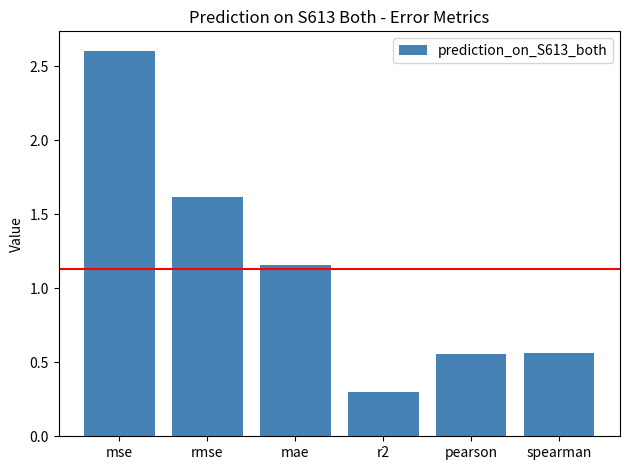

What is the minimum value shown in the chart?

0.3